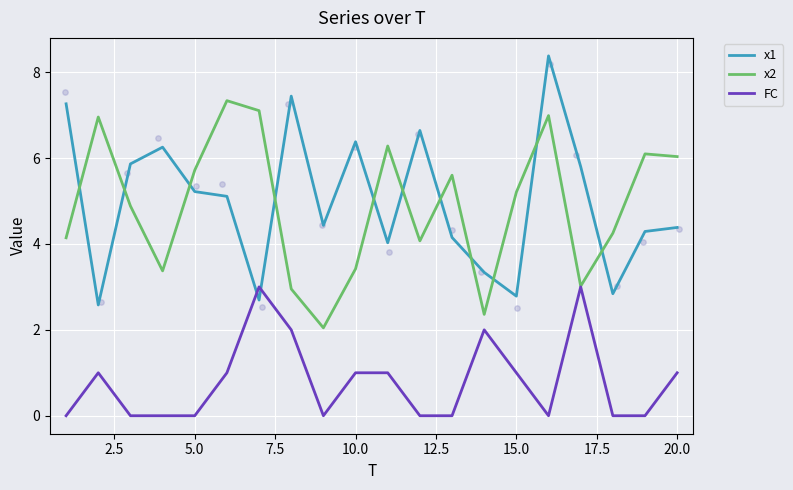

Which series reaches the maximum Y coordinate?

x1